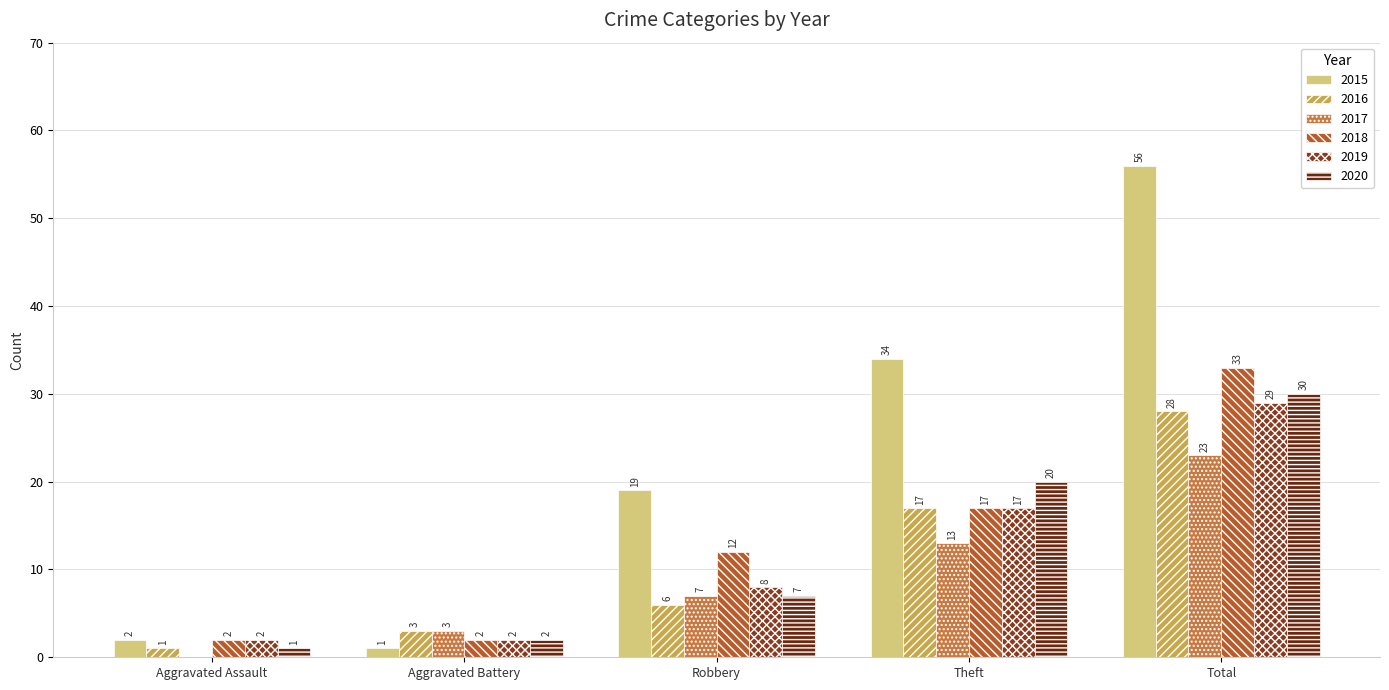

What is the maximum value for 2017?

23